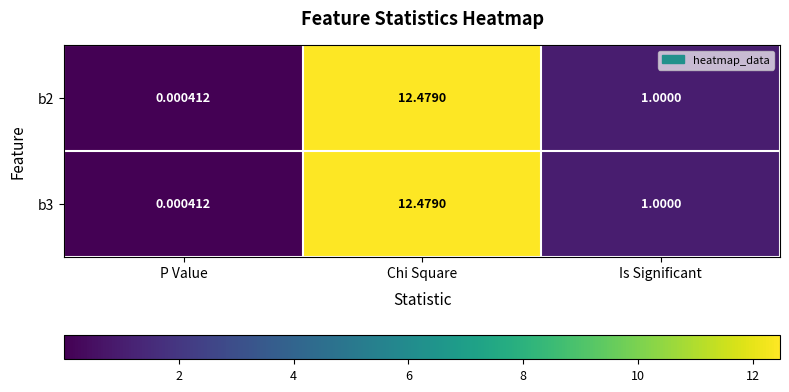

At which label does b2 reach its peak?

Chi Square